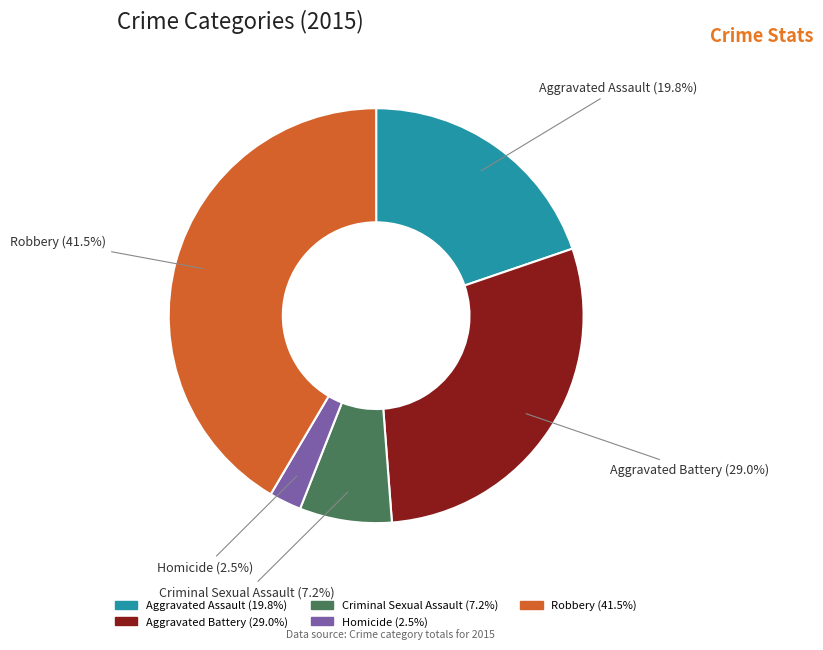

Which category has the smallest portion of the pie?

Homicide